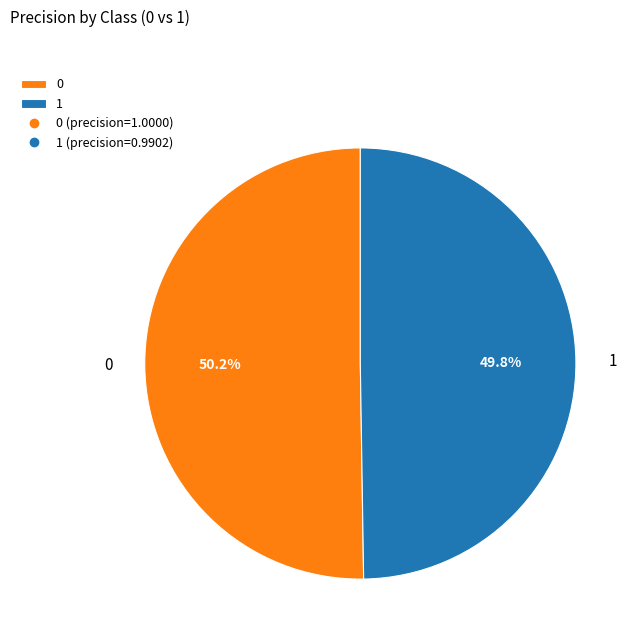

Is it true that 0 is 43% of the pie?

False